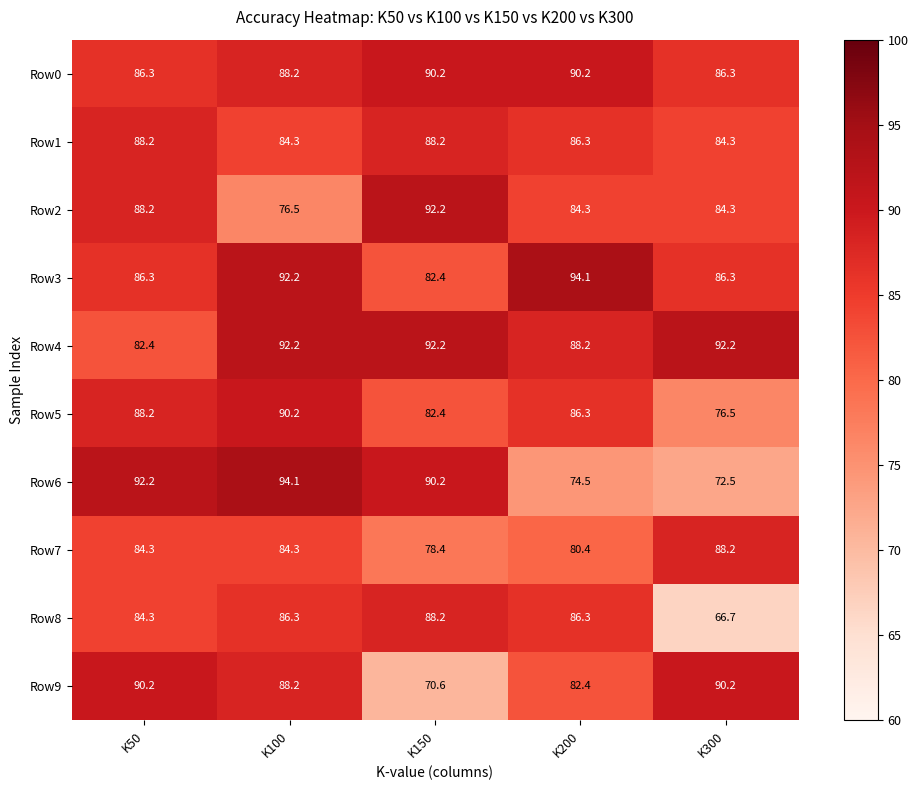

Read the Row1 value at K100.

84.3